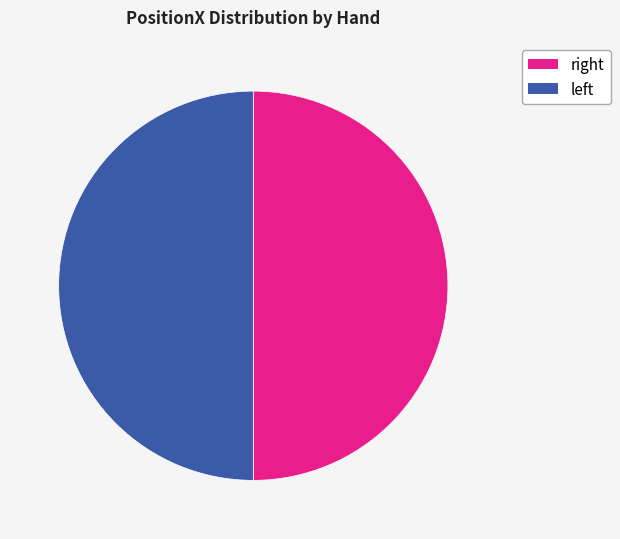

To the nearest percent, what is the average slice percentage?

50%